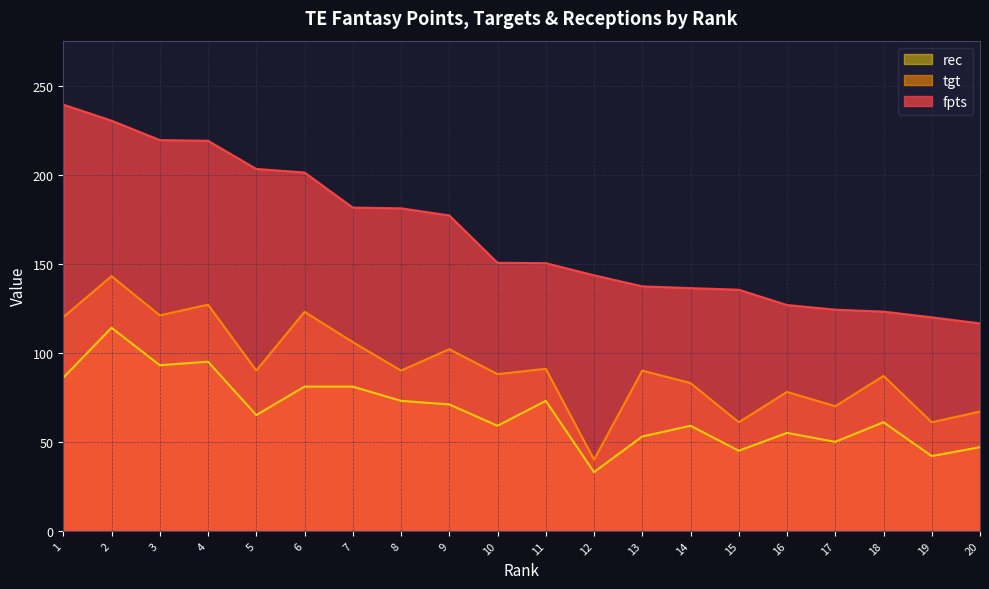

True or false: tgt has more than 1 points higher than both neighbors.

True